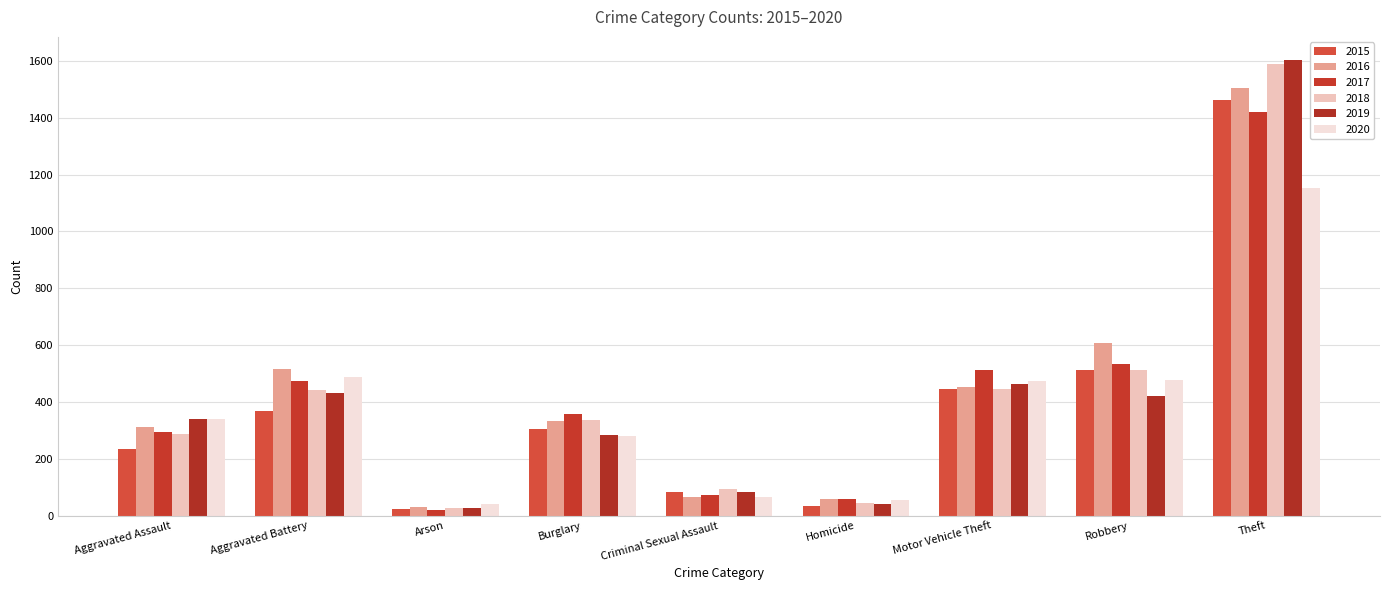

What are all the series names shown in the legend?

2015, 2016, 2017, 2018, 2019, 2020